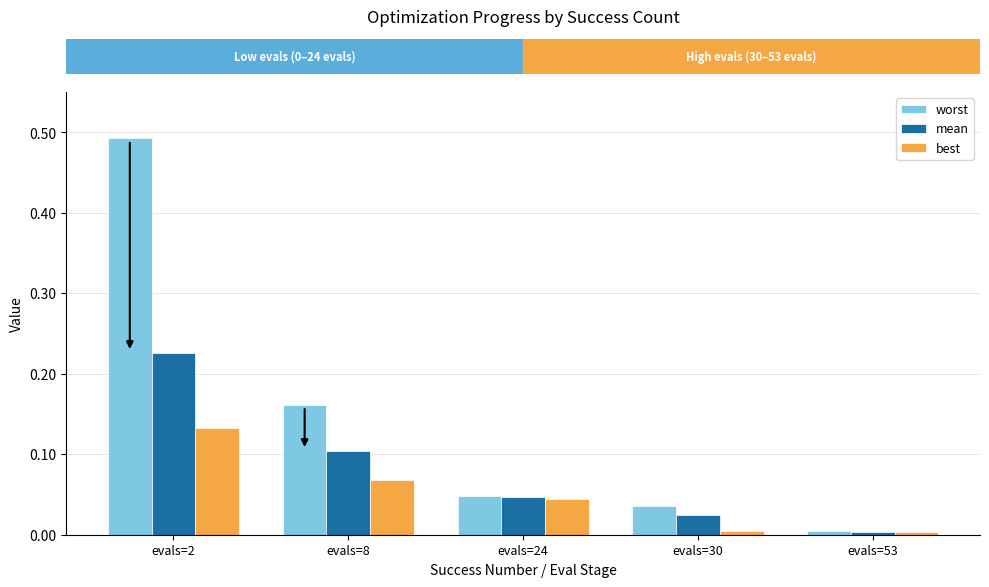

How many data points does each series have?

5